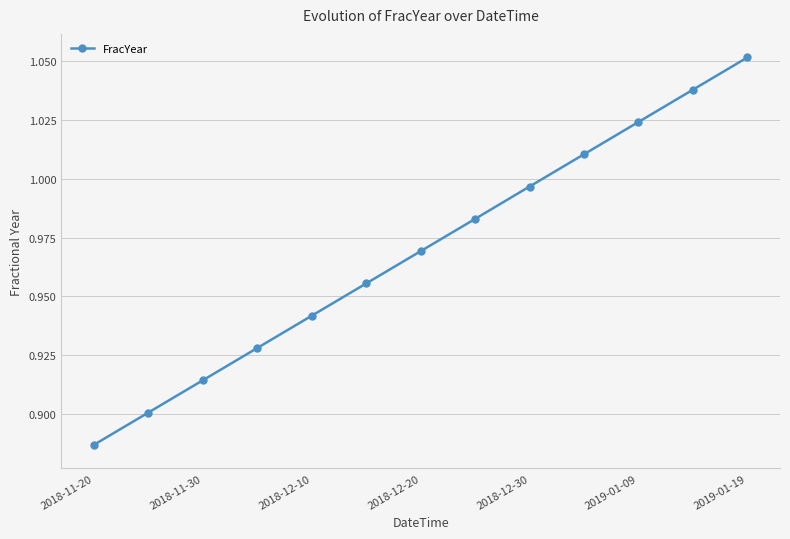

What is the sum of all values?

12.6